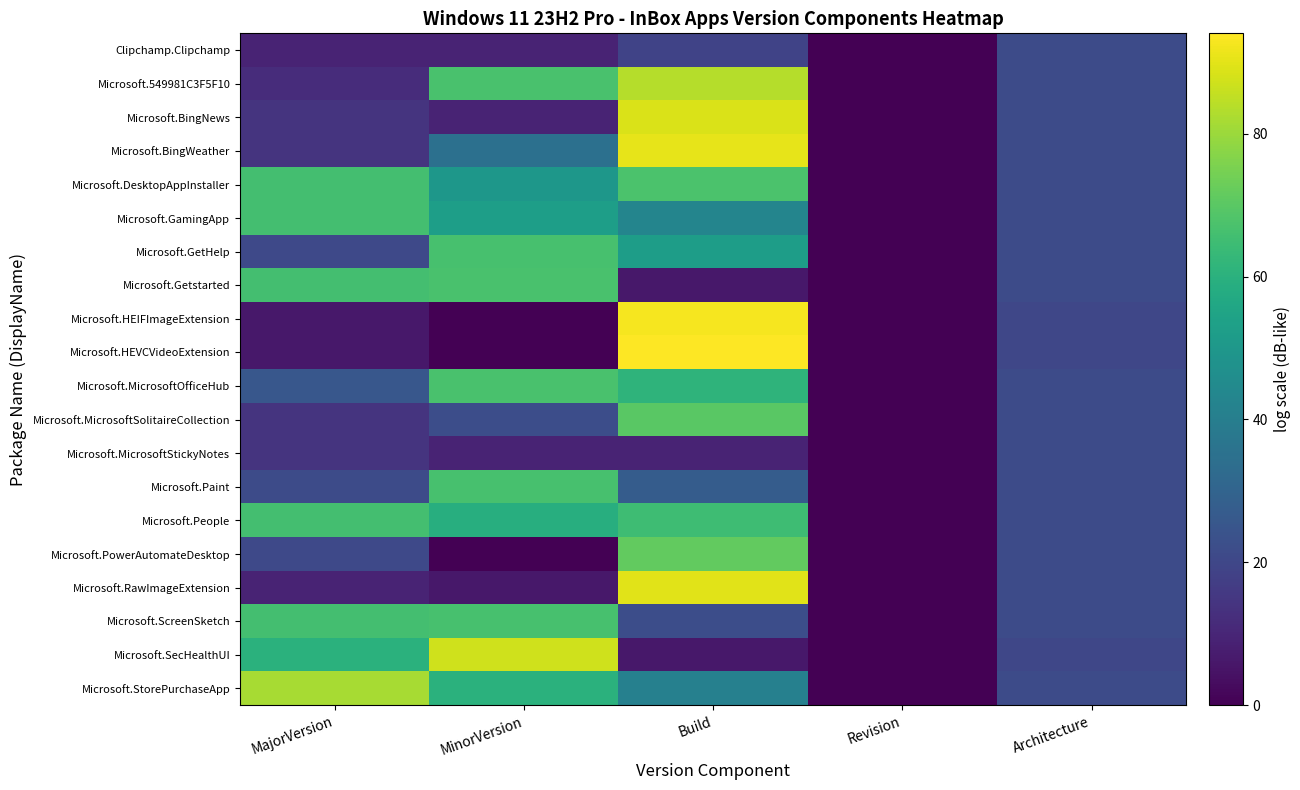

At which category does the chart reach its peak across all series?

Build